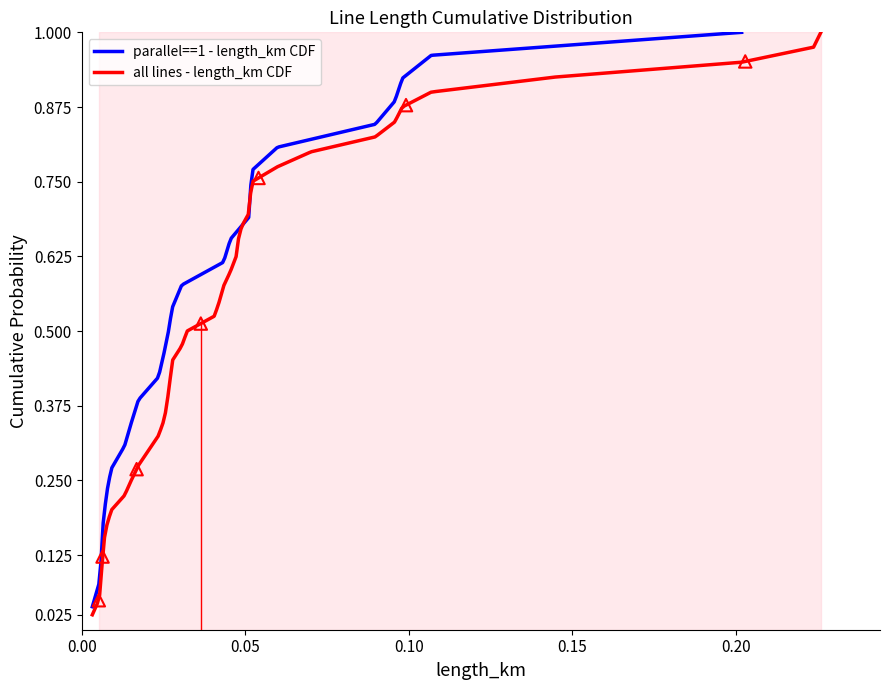

Is the value of parallel at 39 greater than the value of length_km at 3?

Yes